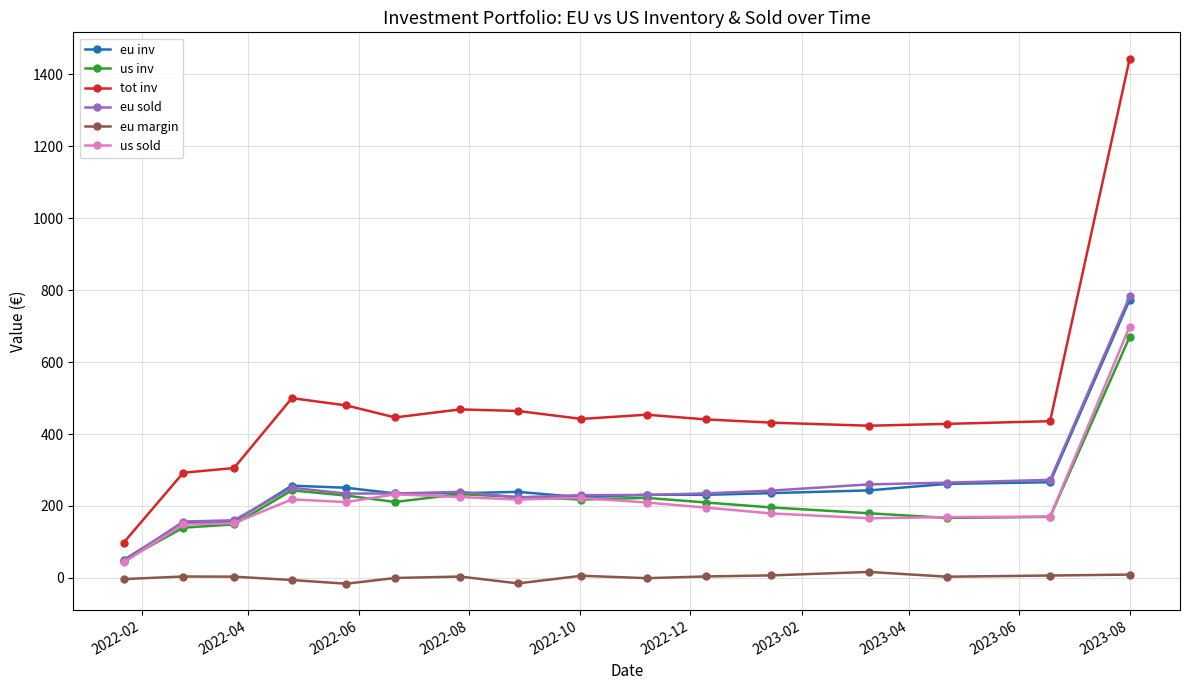

What is the maximum value for eu inv?

773.3